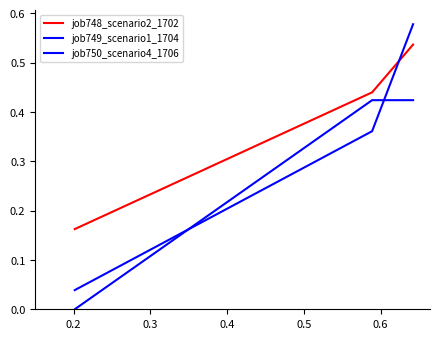

How many lines are shown in the chart?

3